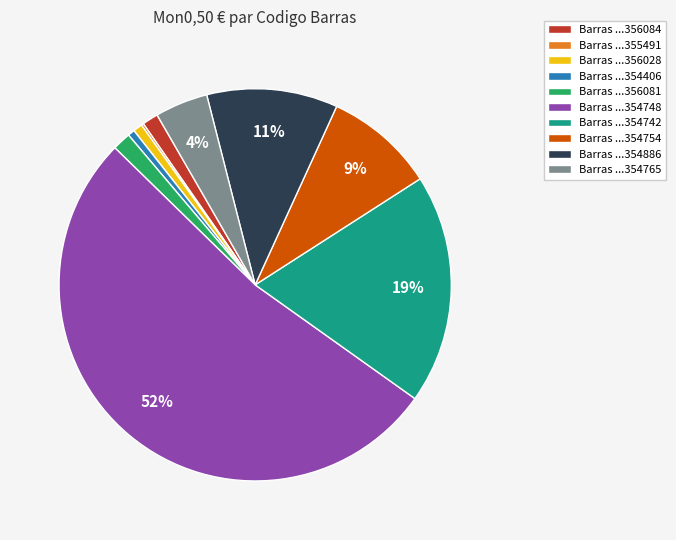

Which category has the biggest portion of the pie?

Barras ...354748